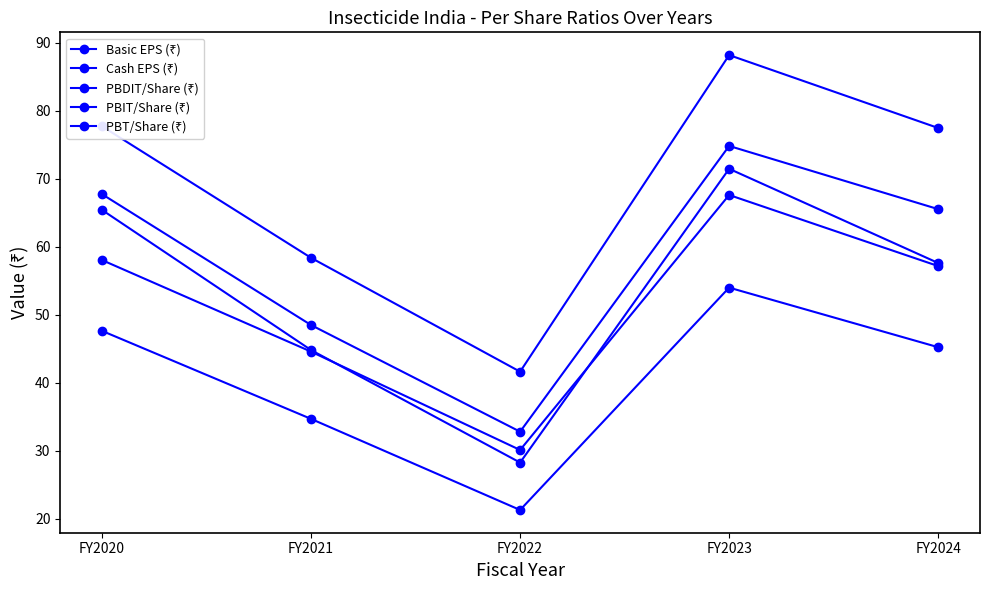

Reading left to right, what are all the values shown in this chart?

Basic EPS (₹): 47.6	34.7	21.3	54.0	45.2
Cash EPS (₹): 58.0	44.6	30.1	67.6	57.1
PBDIT/Share (₹): 77.7	58.4	41.6	88.2	77.4
PBIT/Share (₹): 67.7	48.5	32.8	74.8	65.5
PBT/Share (₹): 65.4	44.8	28.2	71.4	57.6